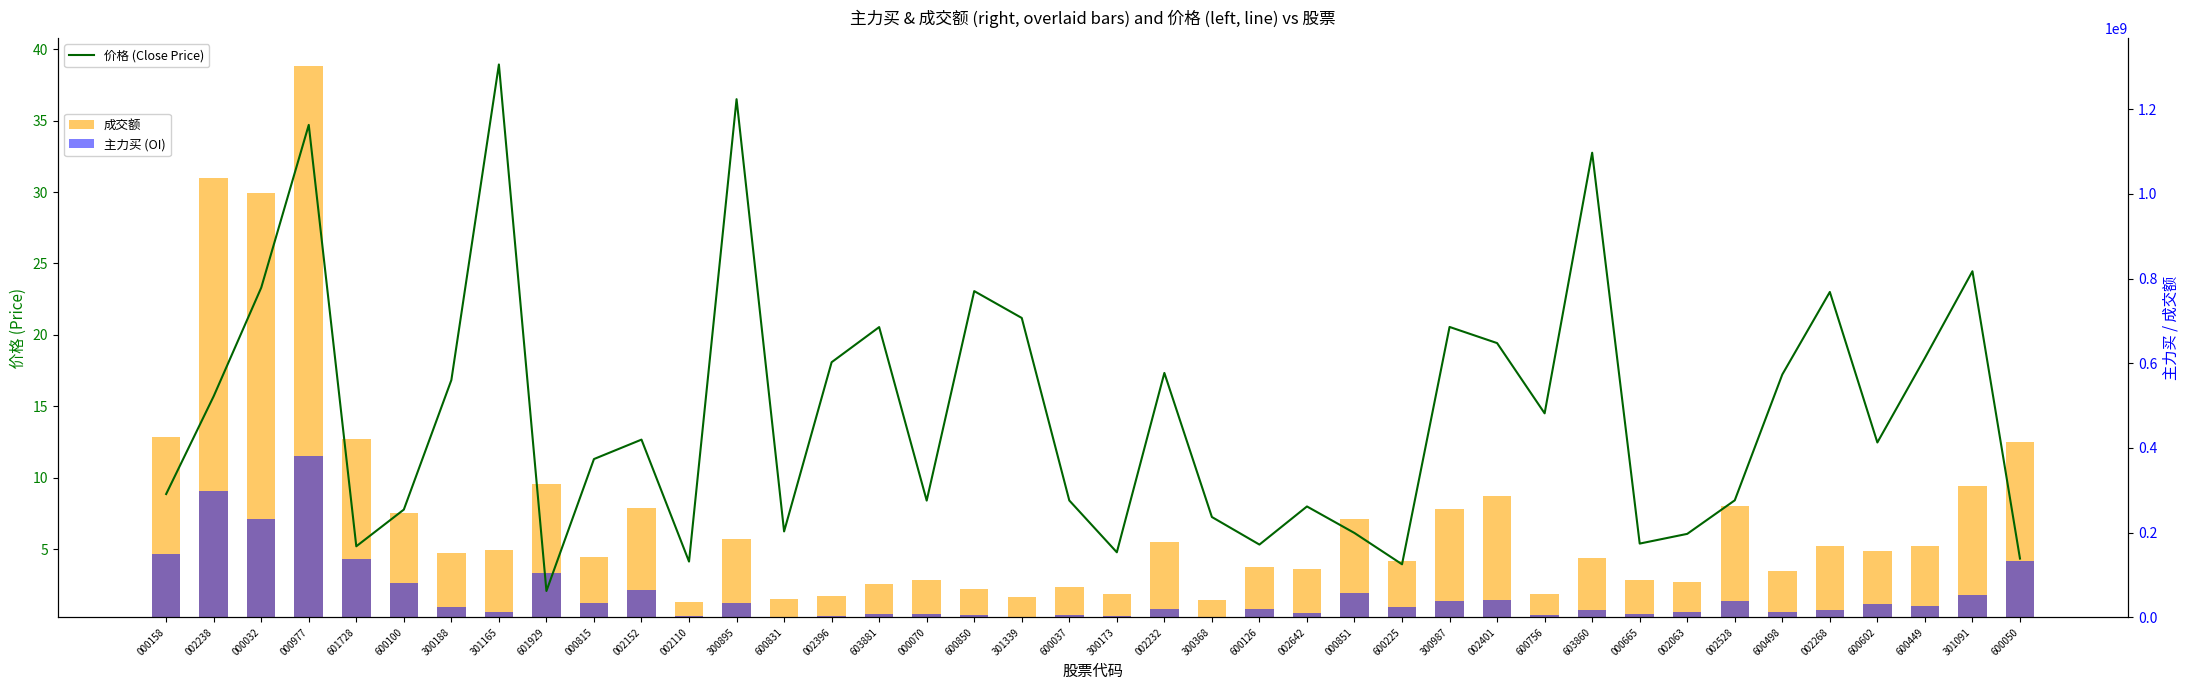

What is the difference between the maximum and minimum values in the 成交额 series?

1265858312.0